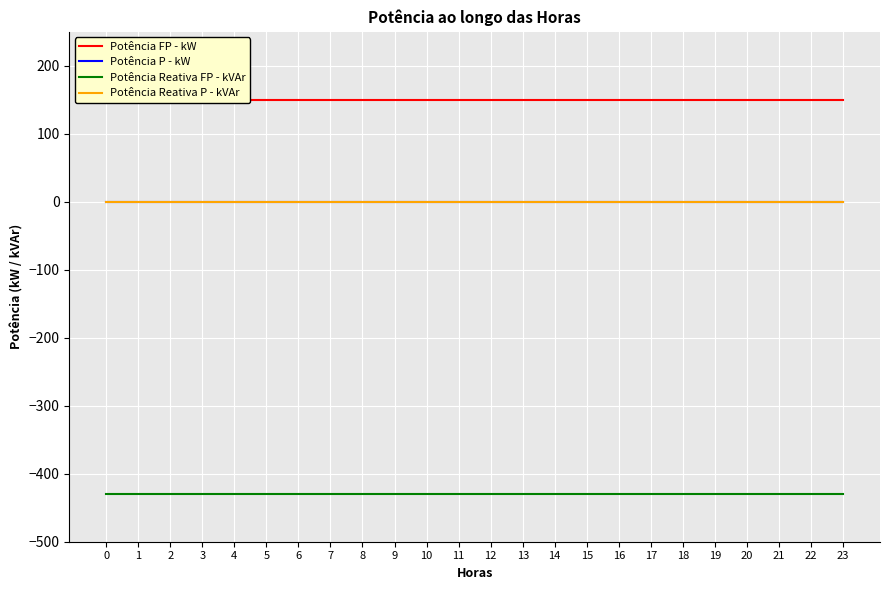

Reading right to left, transcribe all the data shown in this chart.

Potência FP - kW: 150.0	150.0	150.0	150.0	150.0	150.0	150.0	150.0	150.0	150.0	150.0	150.0	150.0	150.0	150.0	150.0	150.0	150.0	150.0	150.0	150.0	150.0	150.0	150.0
Potência P - kW: 0.0	0.0	0.0	0.0	0.0	0.0	0.0	0.0	0.0	0.0	0.0	0.0	0.0	0.0	0.0	0.0	0.0	0.0	0.0	0.0	0.0	0.0	0.0	0.0
Potência Reativa FP - kVAr: -429.1	-429.1	-429.1	-429.1	-429.1	-429.1	-429.1	-429.1	-429.1	-429.1	-429.1	-429.1	-429.1	-429.1	-429.1	-429.1	-429.1	-429.1	-429.1	-429.1	-429.1	-429.1	-429.1	-429.1
Potência Reativa P - kVAr: 0.0	0.0	0.0	0.0	0.0	0.0	0.0	0.0	0.0	0.0	0.0	0.0	0.0	0.0	0.0	0.0	0.0	0.0	0.0	0.0	0.0	0.0	0.0	0.0